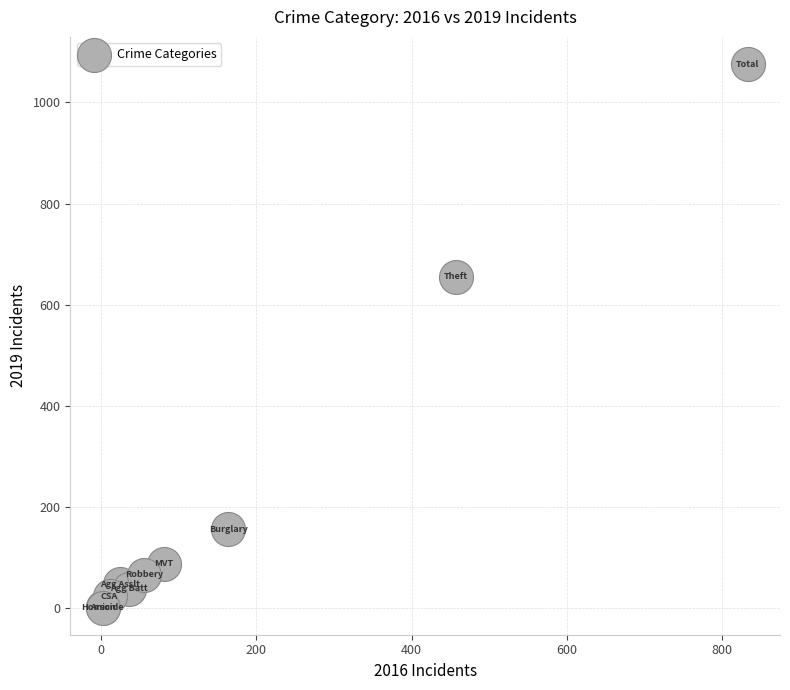

What Y value in the scatter plot is closest to 538?

655